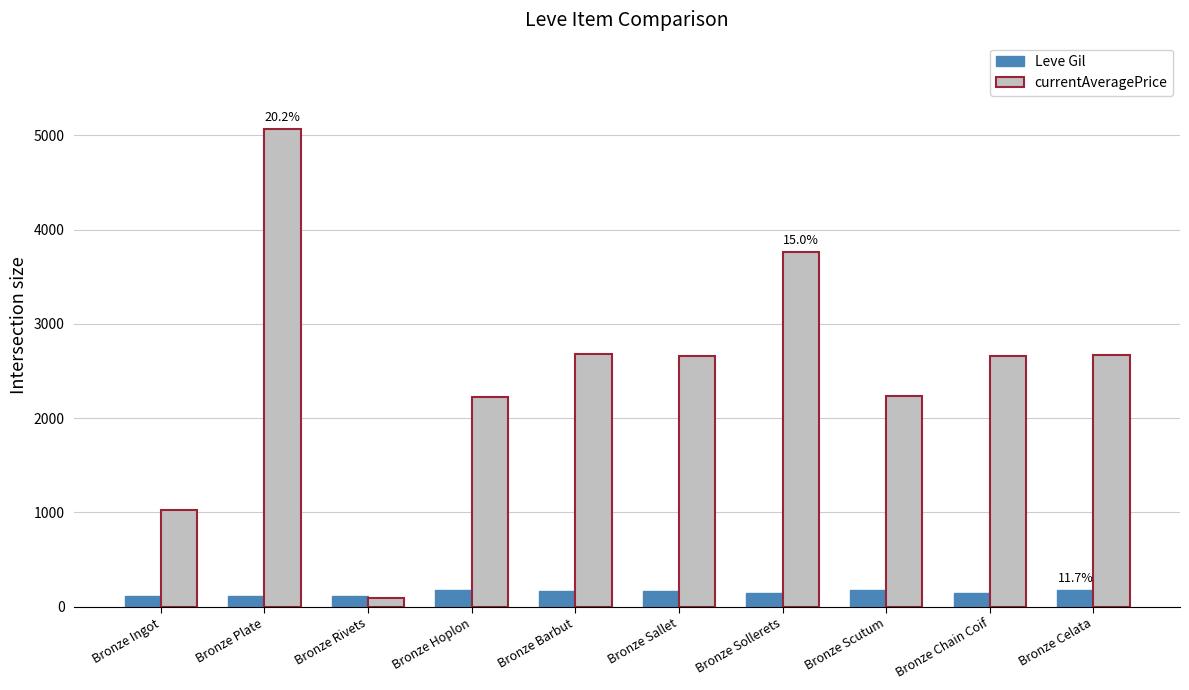

Which series has the largest range (max minus min)?

currentAveragePrice